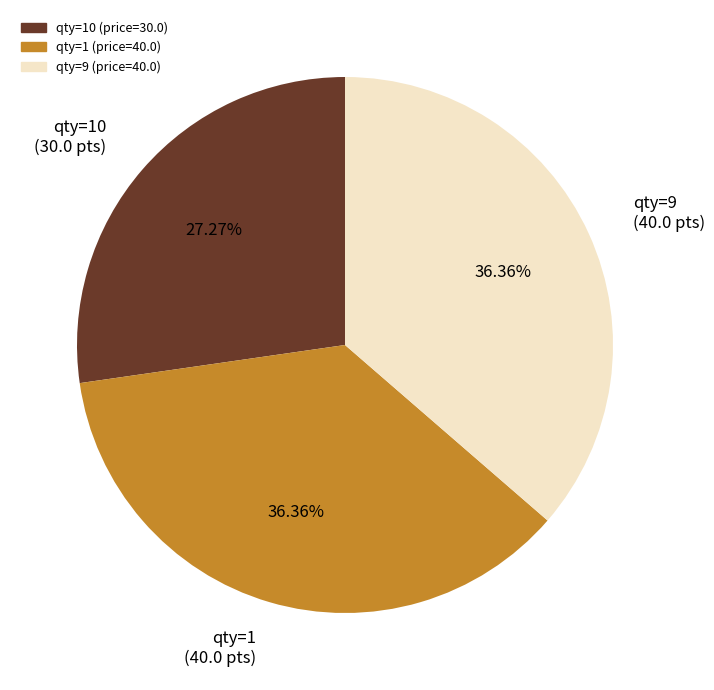

Approximately how many times larger is the value at qty=9 (40.0 pts) compared to qty=1 (40.0 pts)?

1.0